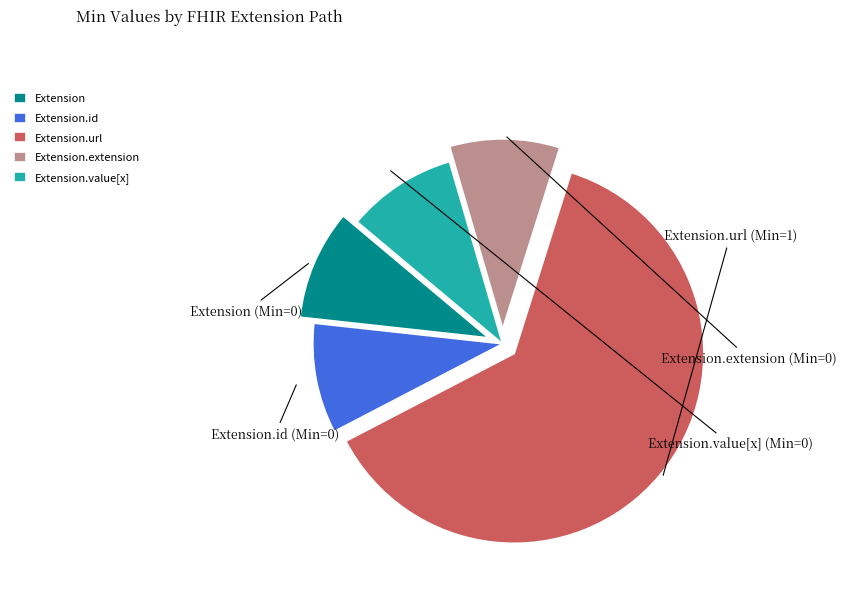

Does Extension.extension account for over 50% of the chart?

No